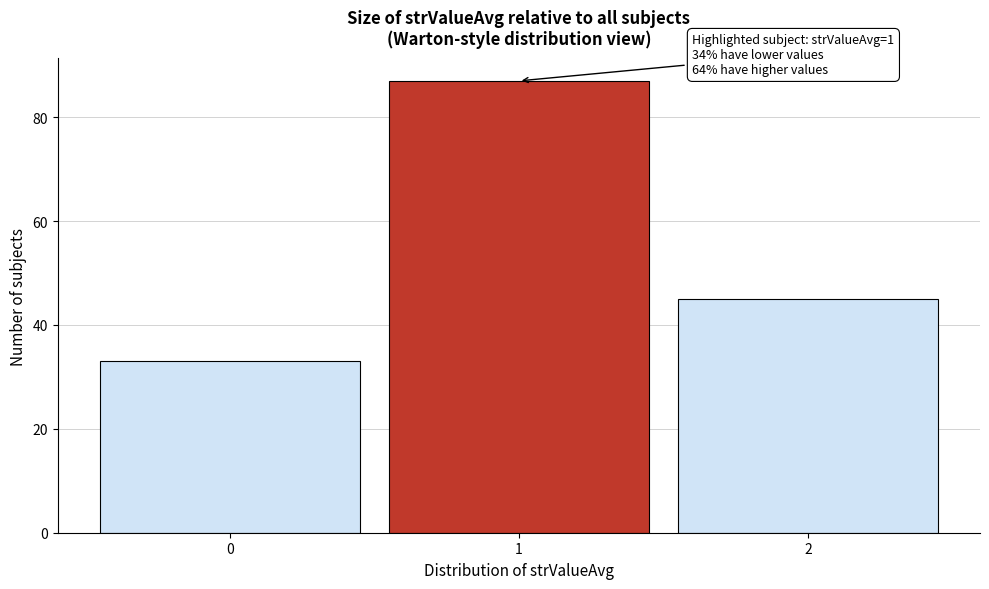

Over which range of the x-axis is the bar tallest?

0.5 to 1.5